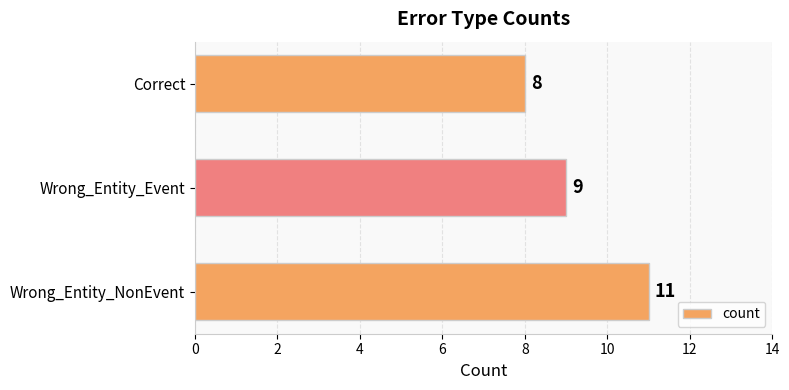

Reading top to bottom, extract all data points from this chart.

Correct=8	Wrong_Entity_Event=9	Wrong_Entity_NonEvent=11